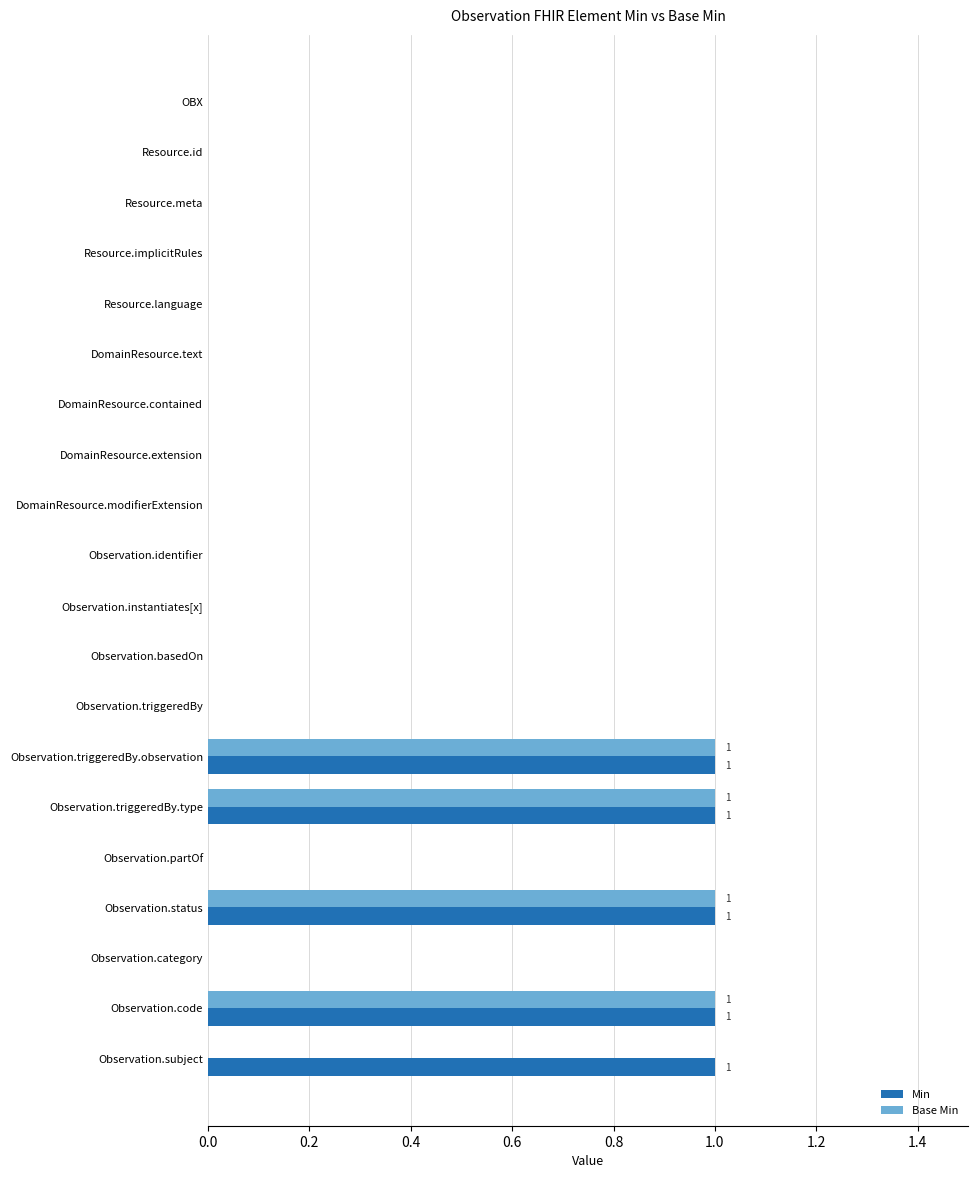

Is it true that Min equals 0 at Resource.implicitRules?

True